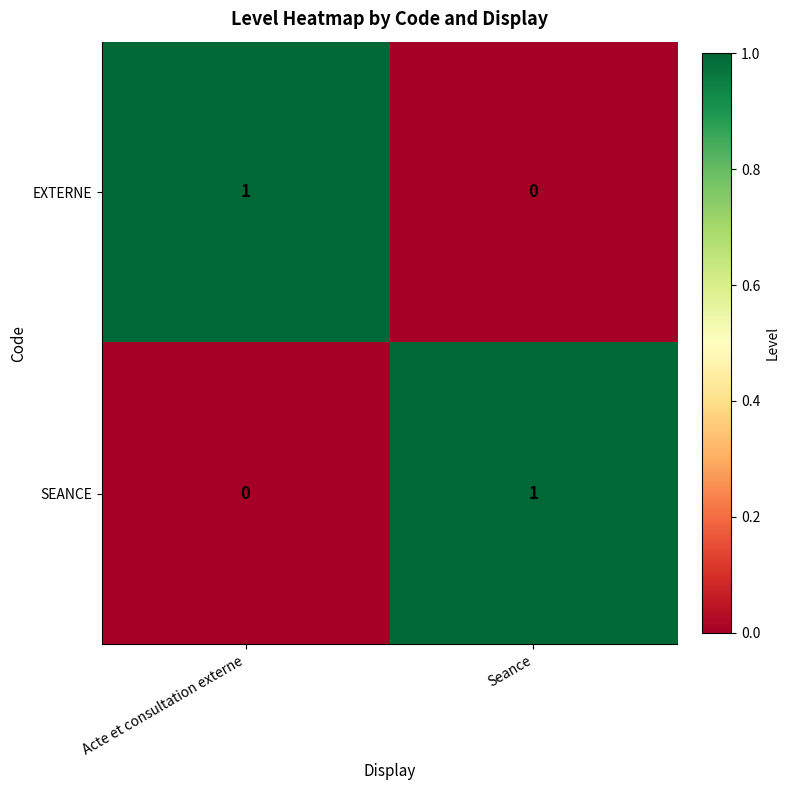

Reading left to right, list all the values displayed in this chart.

EXTERNE: 1	0
SEANCE: 0	1